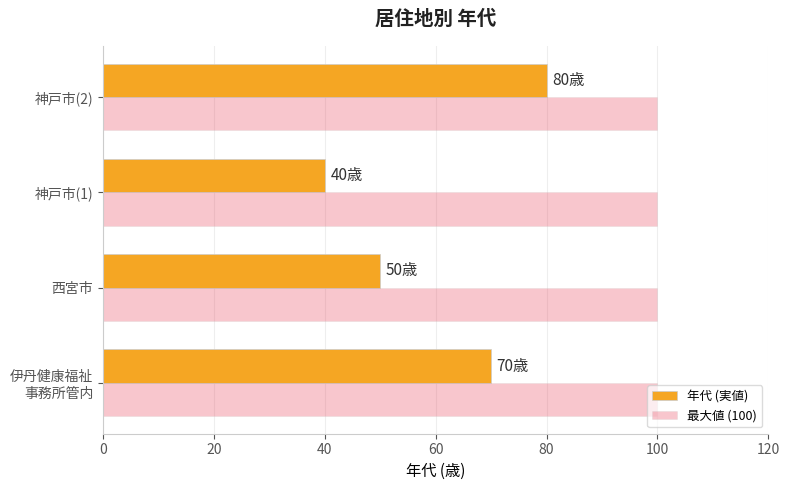

What is the difference between the second highest and minimum values in the 年代 (実値) series?

30